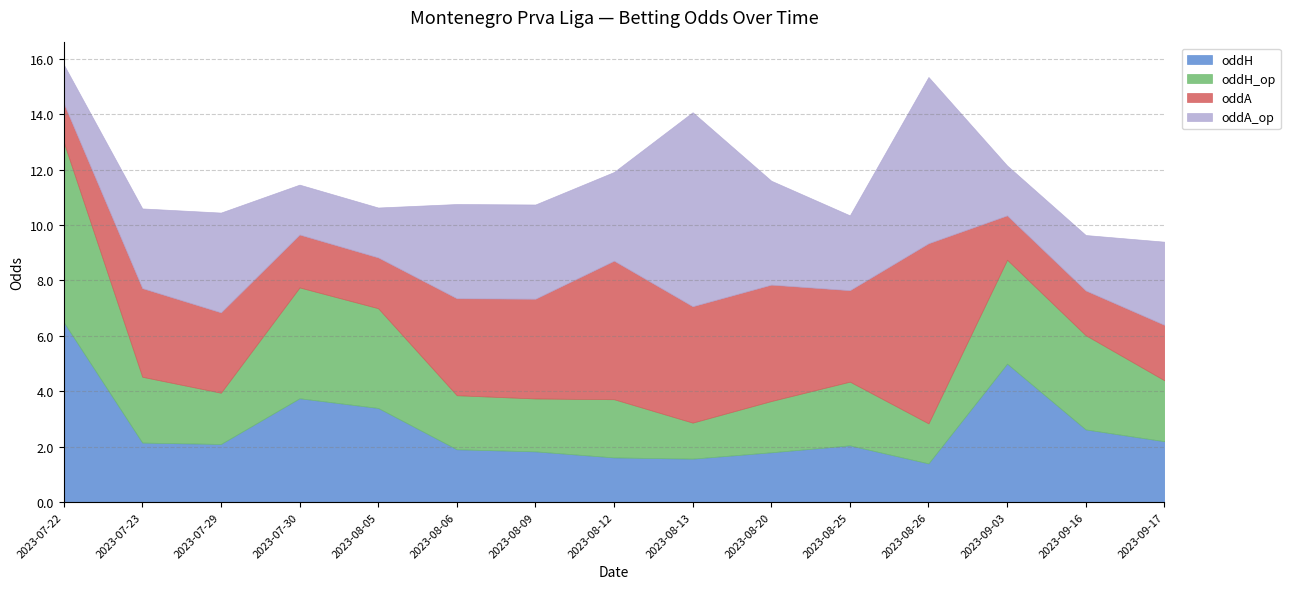

What position from the left is 2023-07-23?

2